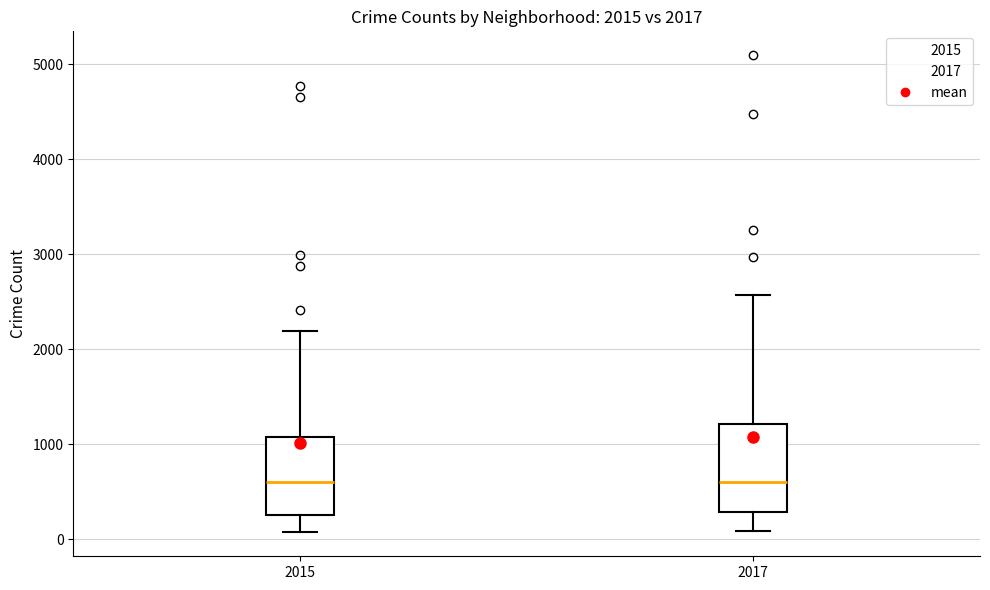

Which box is the tallest, from its lower edge to its upper edge?

2017